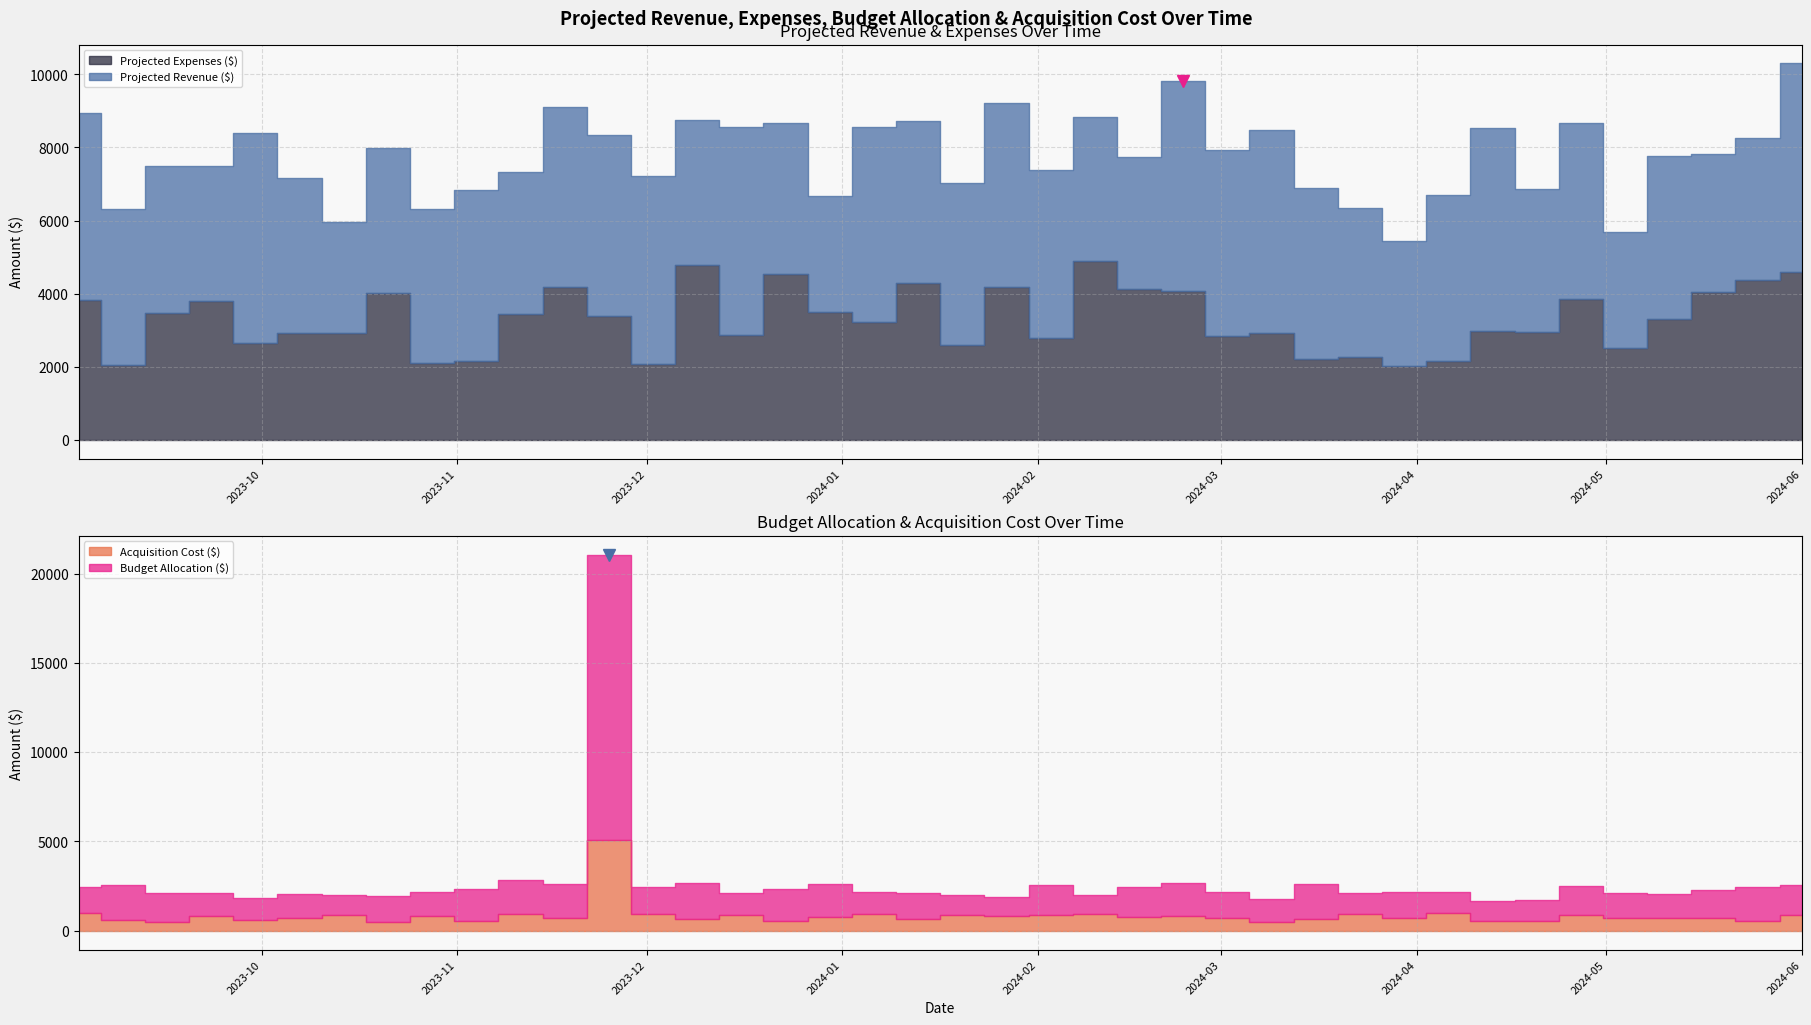

Does the chart display data point markers on the line(s)?

No